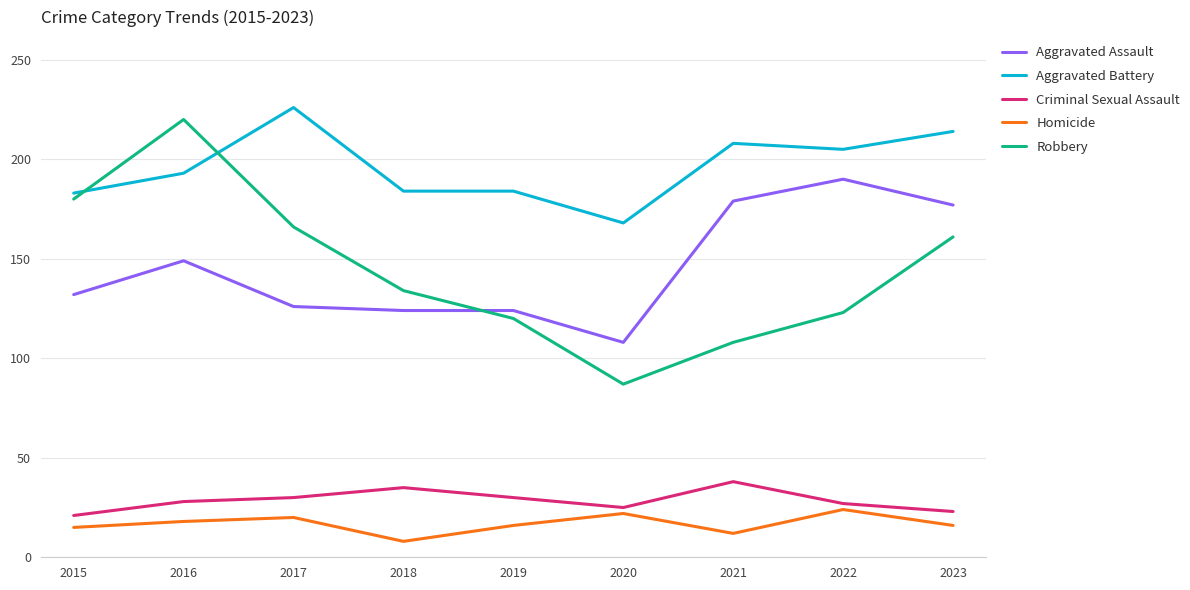

Which category has the lowest value in the Robbery series?

2020